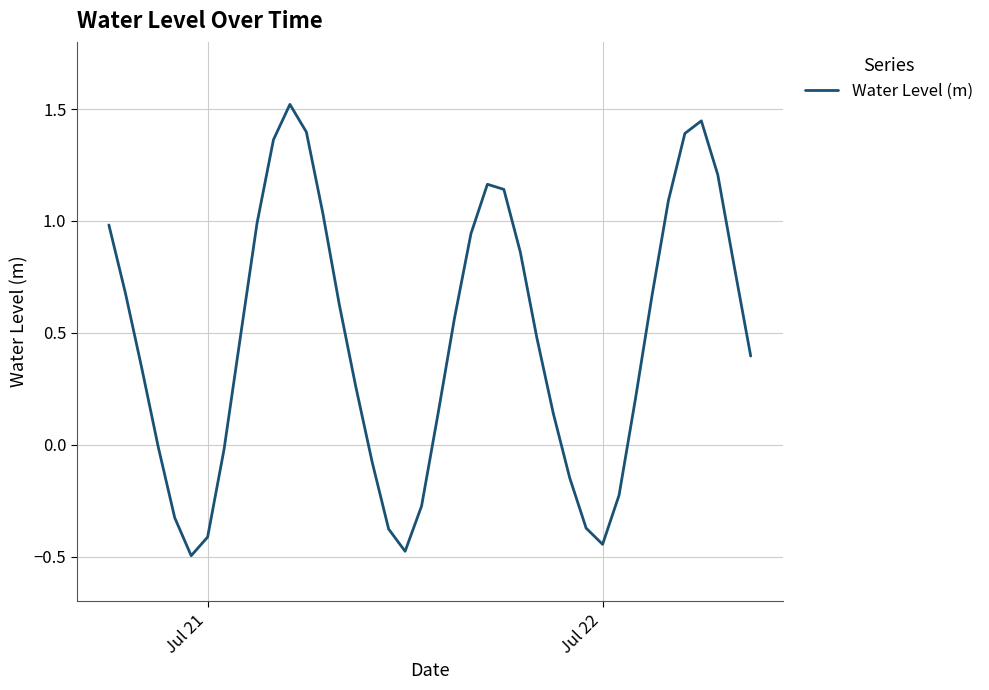

What is the difference between the maximum and minimum values?

2.0